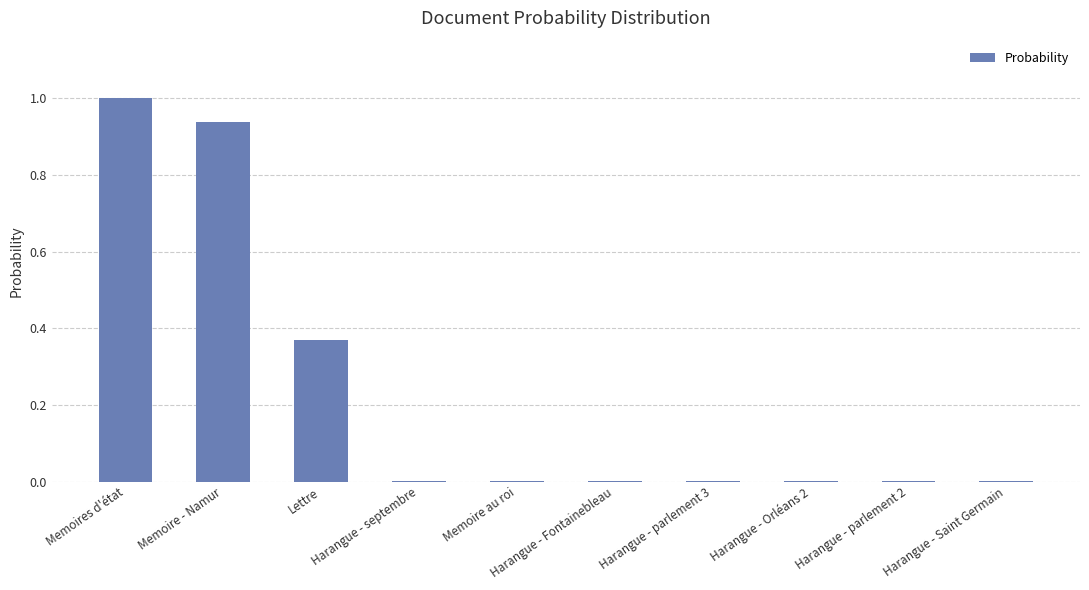

What is the average value?

0.2